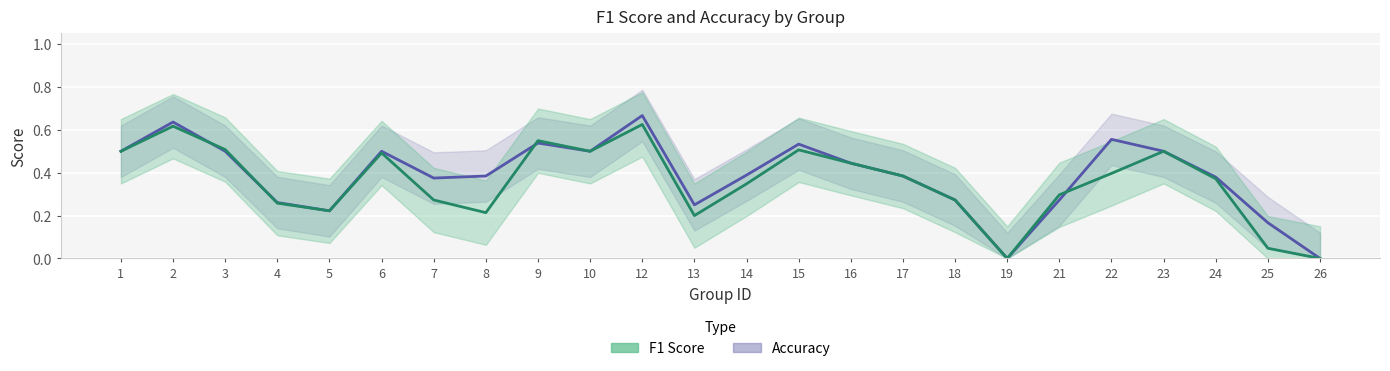

What is the difference between the maximum and minimum values in the accuracy series?

0.7